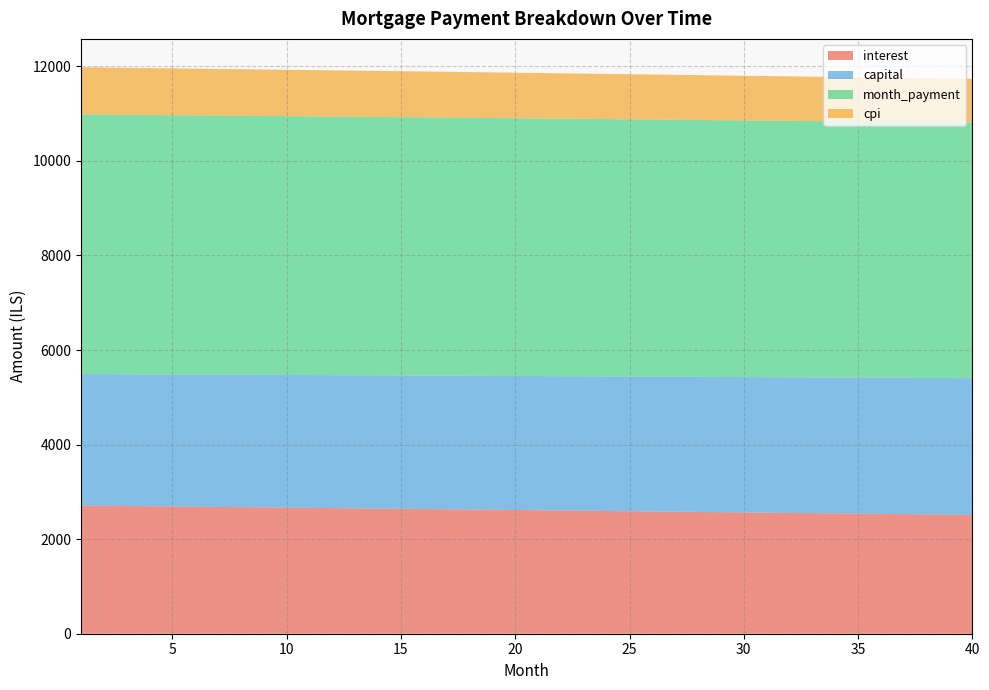

Reading right to left, what are all the values shown in this chart?

interest: 2513.4	2518.7	2524.0	2529.3	2534.6	2539.9	2545.1	2550.3	2555.6	2560.8	2566.0	2571.1	2576.3	2581.5	2586.6	2591.7	2596.9	2602.0	2607.0	2612.1	2617.2	2622.2	2627.3	2632.3	2637.3	2642.3	2647.3	2652.3	2657.3	2662.2	2667.2	2672.1	2677.0	2681.9	2686.8	2691.7	2696.5	2701.4	2706.2	2711.0
capital: 2891.1	2888.2	2885.3	2882.4	2879.5	2876.7	2873.8	2870.9	2868.1	2865.2	2862.3	2859.5	2856.6	2853.8	2850.9	2848.1	2845.2	2842.4	2839.5	2836.7	2833.9	2831.0	2828.2	2825.4	2822.6	2819.7	2816.9	2814.1	2811.3	2808.5	2805.7	2802.9	2800.1	2797.3	2794.5	2791.7	2788.9	2786.1	2783.3	2780.6
month_payment: 5404.5	5406.9	5409.4	5411.8	5414.1	5416.5	5418.9	5421.3	5423.6	5426.0	5428.3	5430.6	5432.9	5435.2	5437.5	5439.8	5442.1	5444.3	5446.6	5448.8	5451.1	5453.3	5455.5	5457.7	5459.9	5462.1	5464.2	5466.4	5468.6	5470.7	5472.8	5475.0	5477.1	5479.2	5481.3	5483.4	5485.4	5487.5	5489.6	5491.6
cpi: 925.1	927.1	929.1	931.0	933.0	934.9	936.9	938.8	940.7	942.6	944.6	946.5	948.4	950.3	952.2	954.1	956.0	957.9	959.8	961.6	963.5	965.4	967.2	969.1	971.0	972.8	974.7	976.5	978.3	980.2	982.0	983.8	985.6	987.4	989.2	991.1	992.9	994.6	996.4	998.2